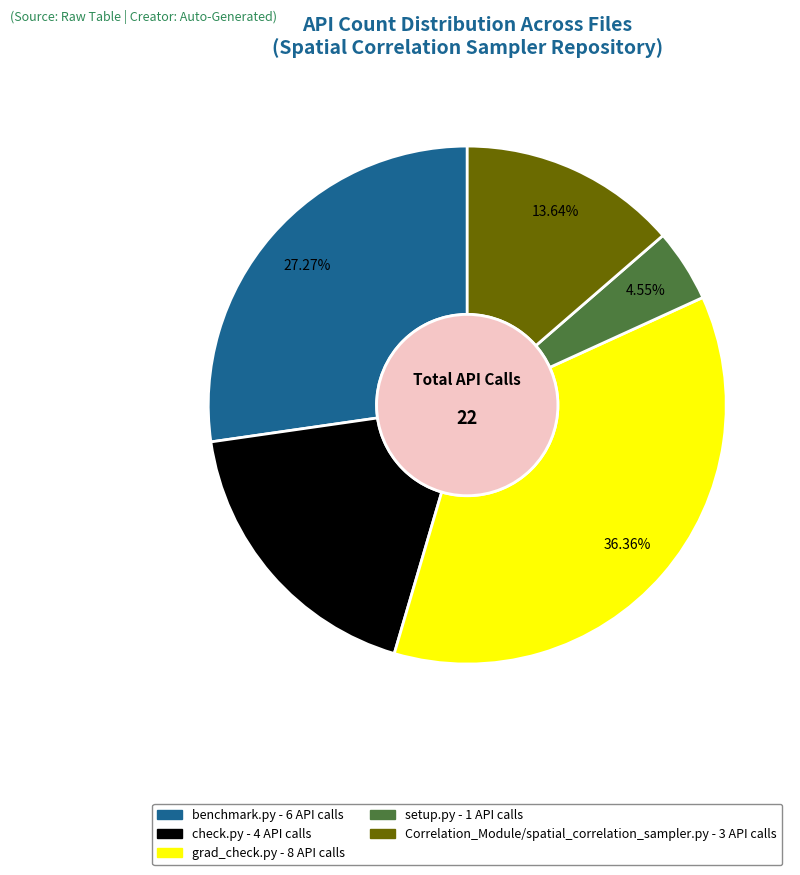

Is there a majority slice in this chart?

No